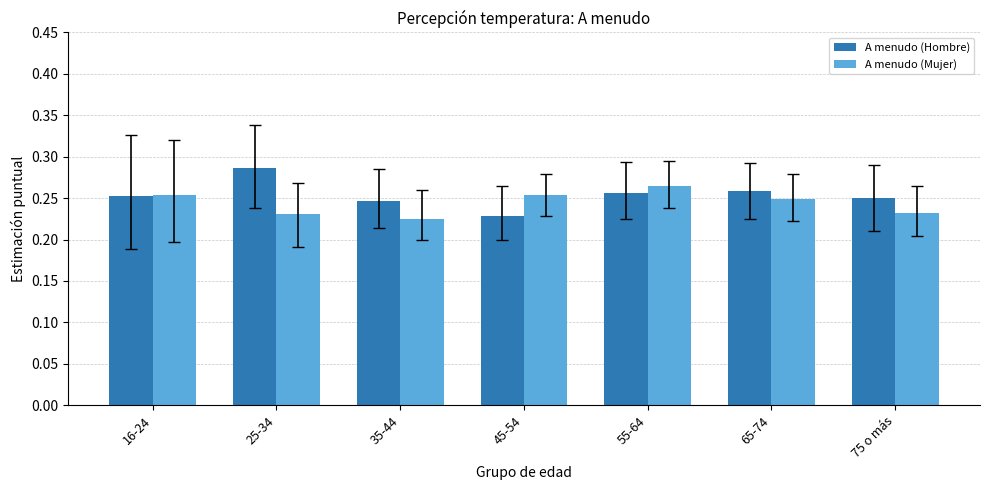

What is the label of the 7th bar from the left?

75 o más